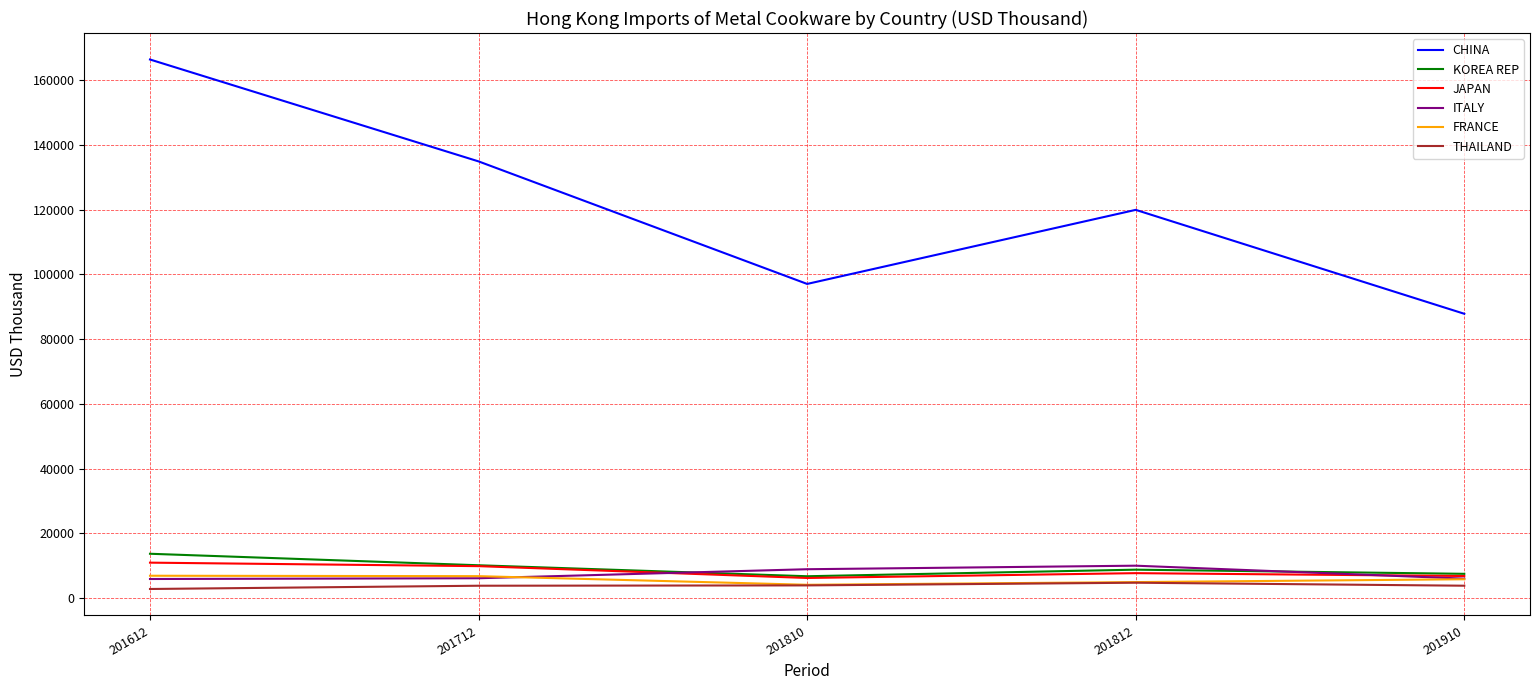

What is the difference between the second highest and second lowest values in the KOREA REP series?

2643.7